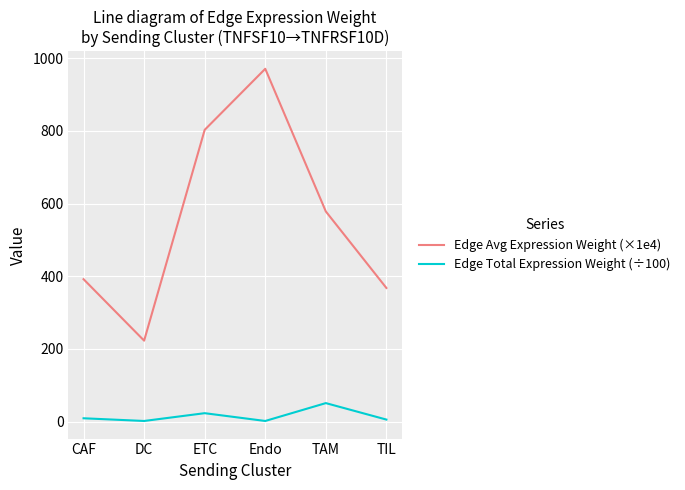

True or false: Edge Avg Expression Weight (×1e4) has a value of 578.2 at TAM.

True